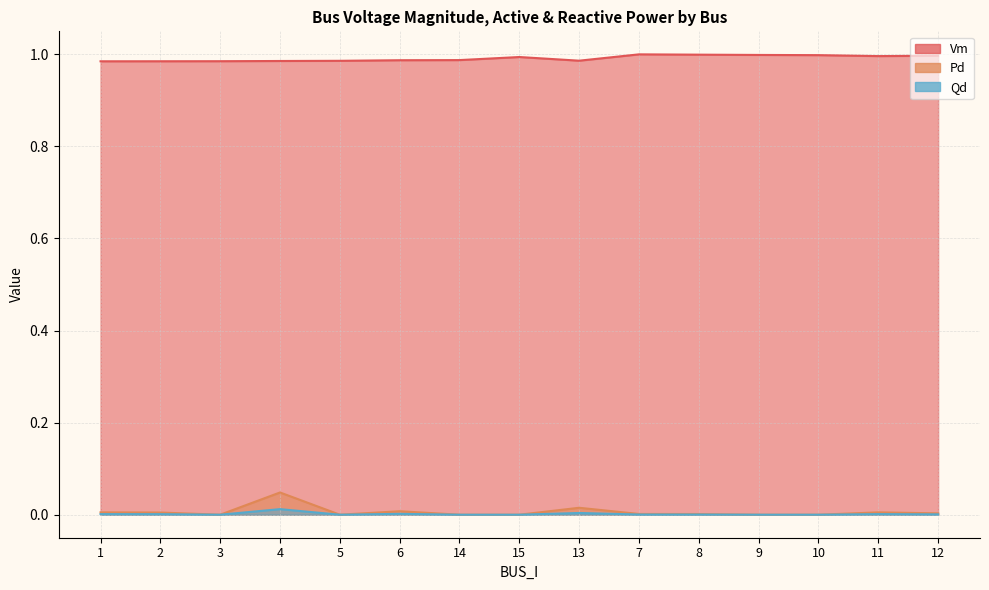

What is the total value across all series at 11?

1.0